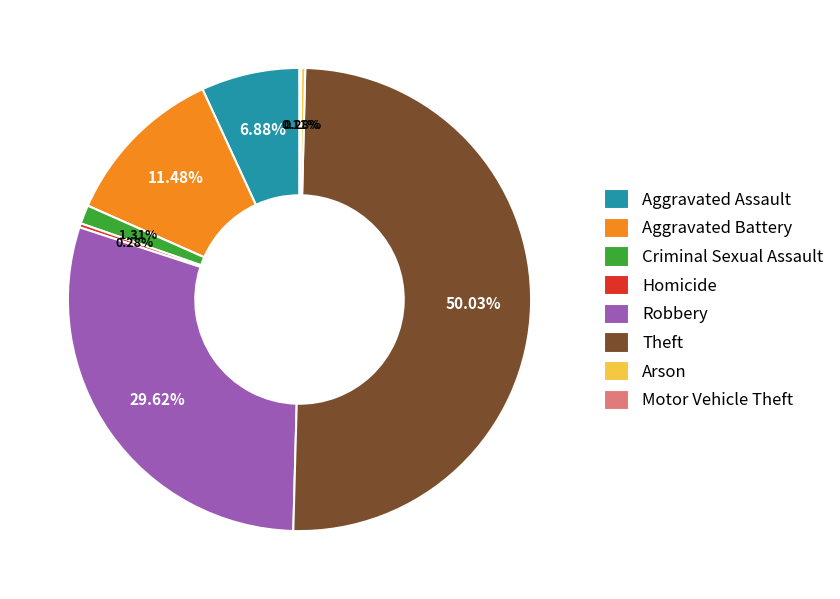

What is the majority slice?

Theft